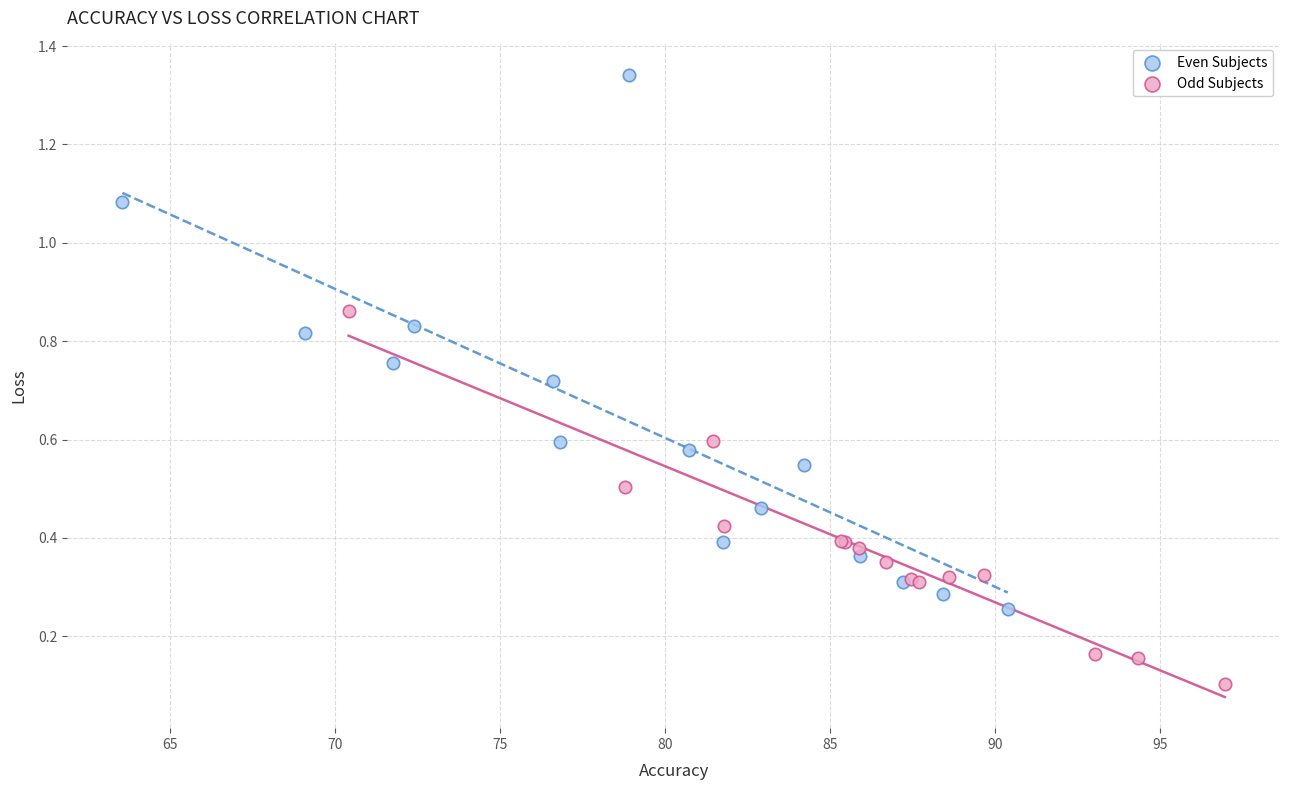

Which series has the widest spread of Y values?

Even Subjects